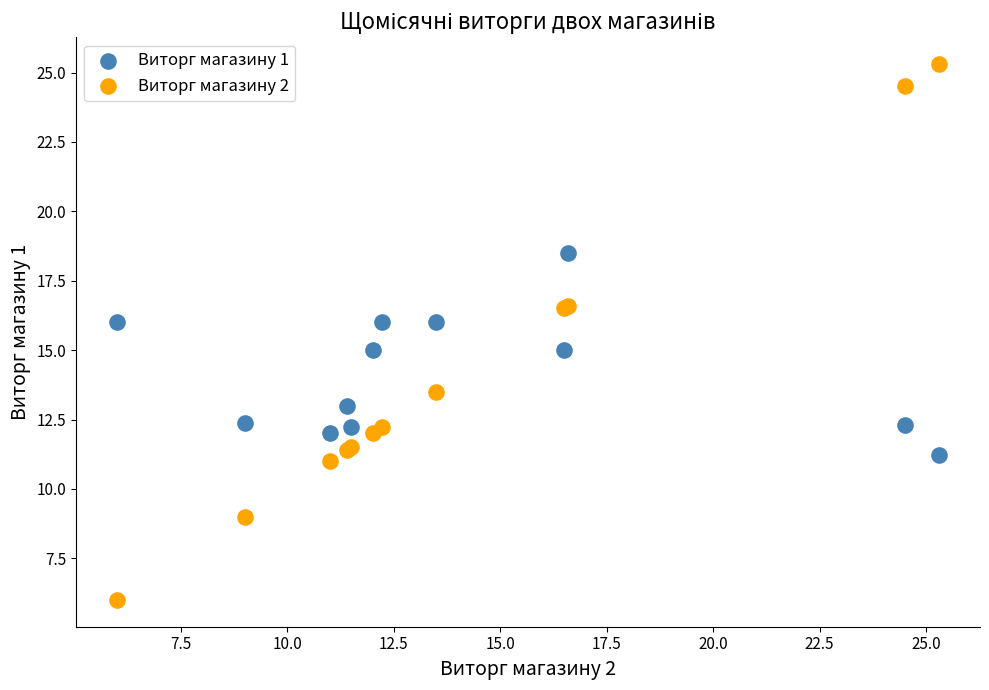

What are all the series names shown in the legend?

Виторг магазину 1, Виторг магазину 2